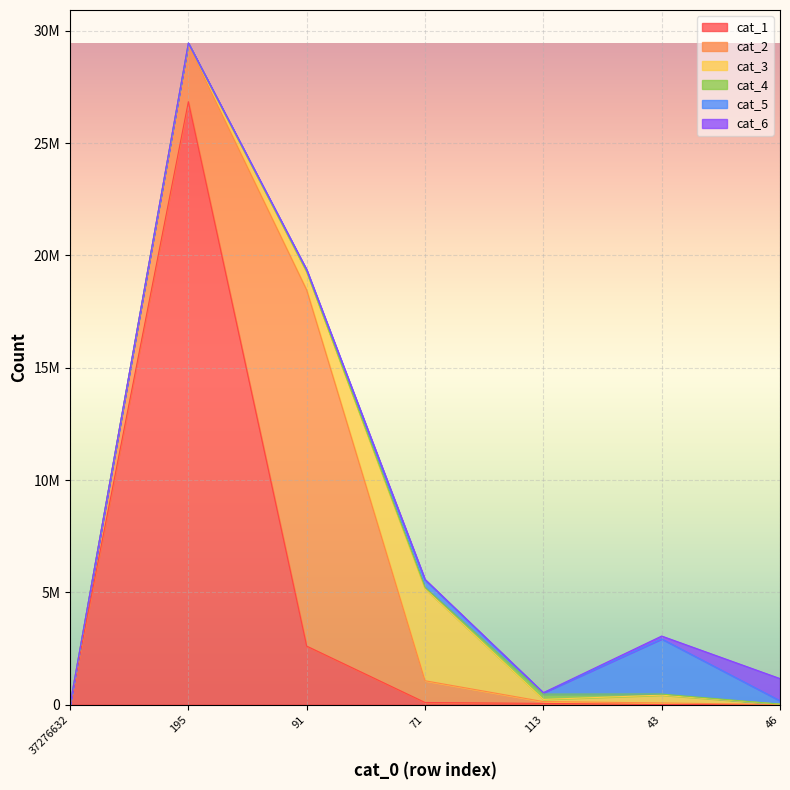

In cat_4, how many points are higher than both neighbors (excluding endpoints)?

1